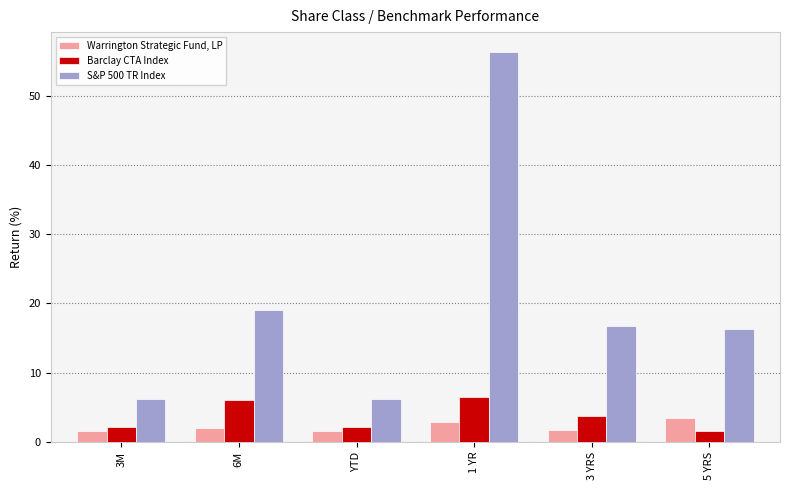

What is the difference between the highest and lowest values at 3M?

4.6